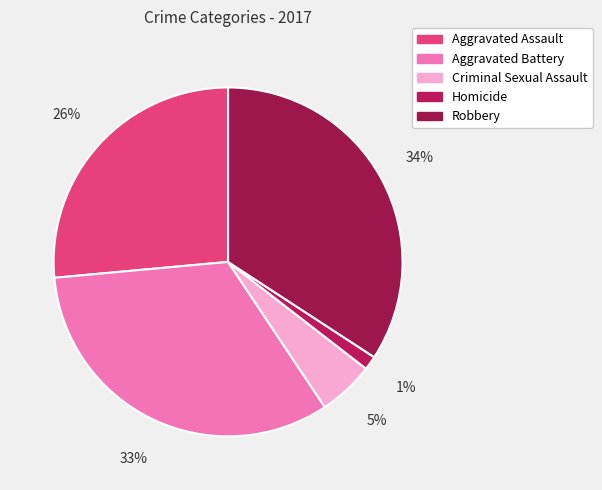

Approximately how many times larger is the value at Aggravated Assault compared to Aggravated Battery?

0.8